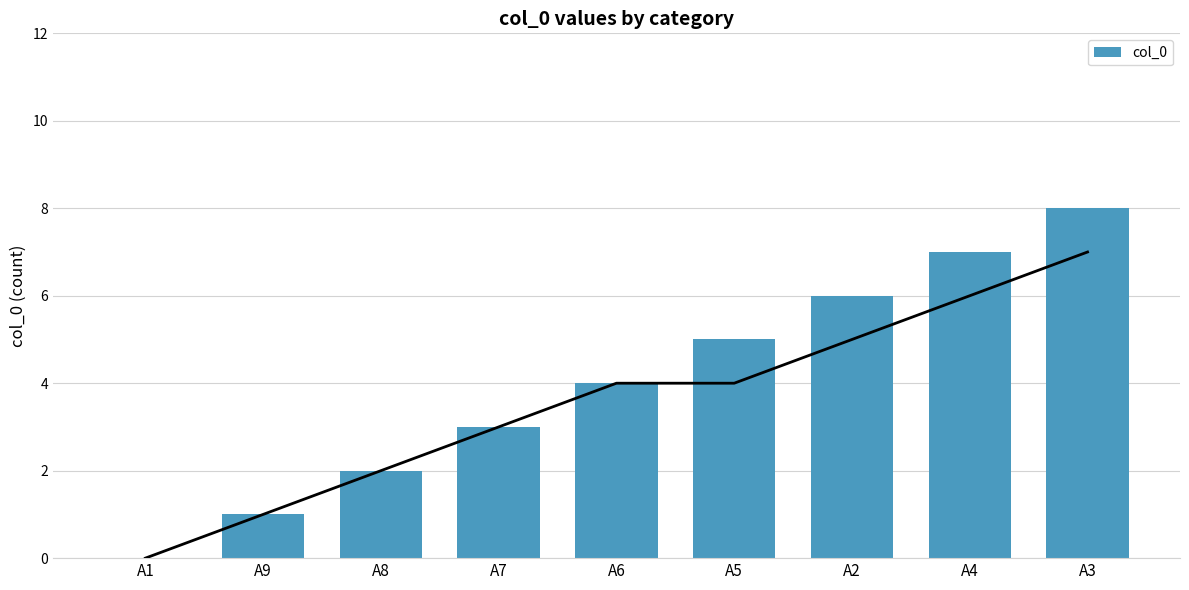

Rank the categories by value from highest to lowest.

A3, A4, A2, A5, A6, A7, A8, A9, A1